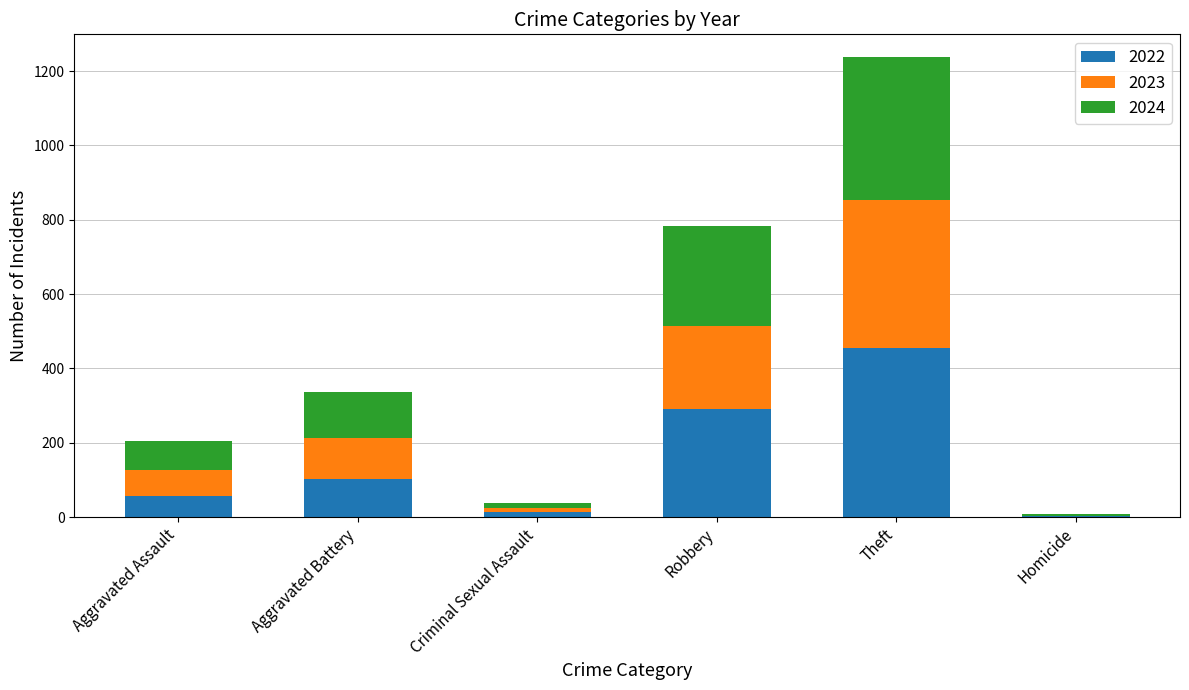

The 2022 series shows 454 at Theft. True or false?

True